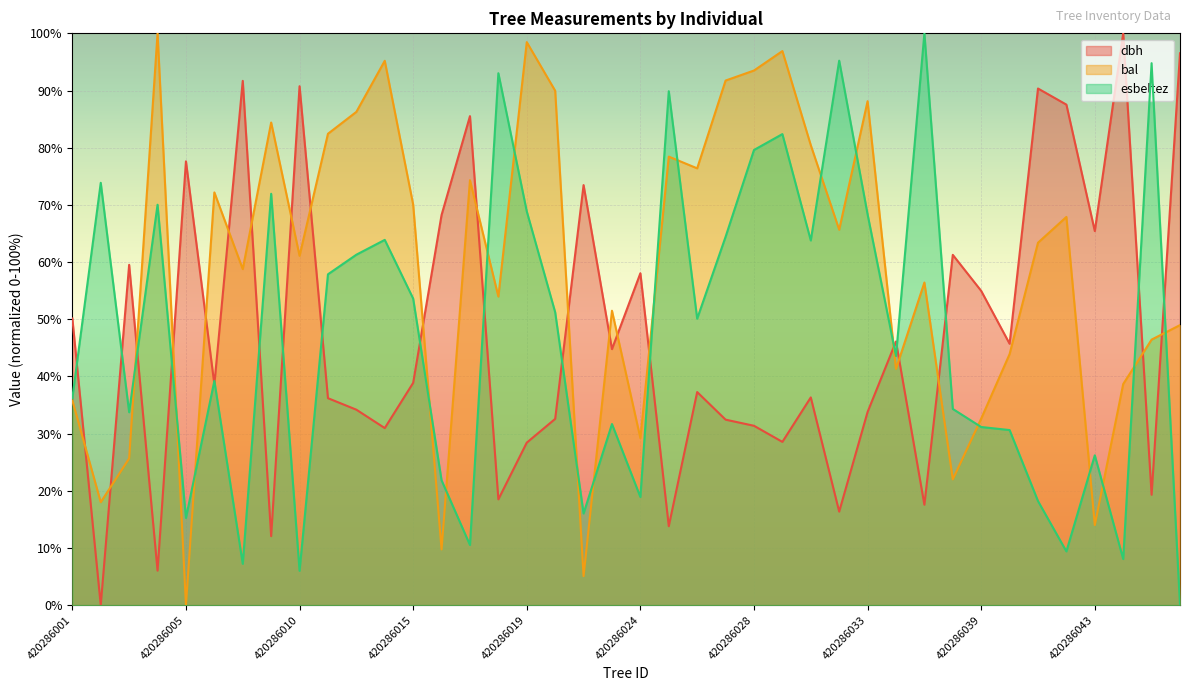

How many interior local valleys does the esbeltez series have?

12